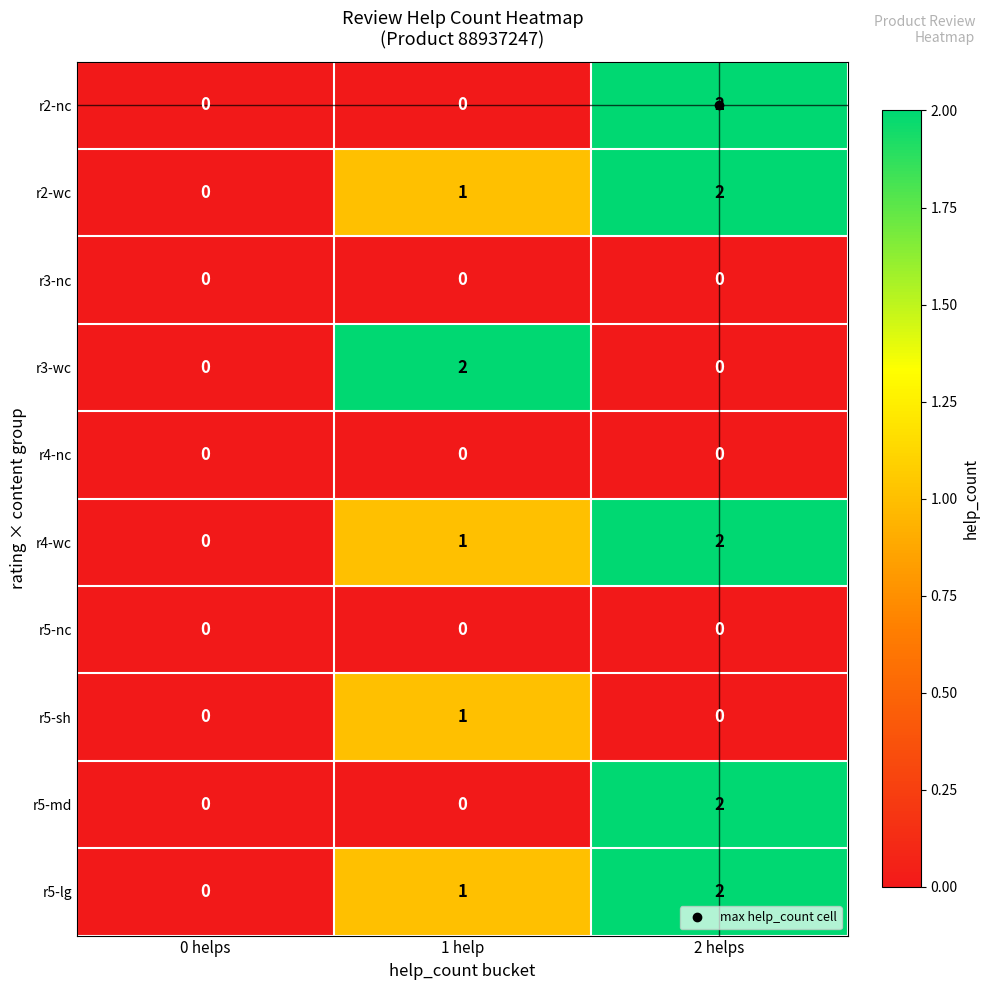

Where is r2-wc nearest to the value 1?

1 help